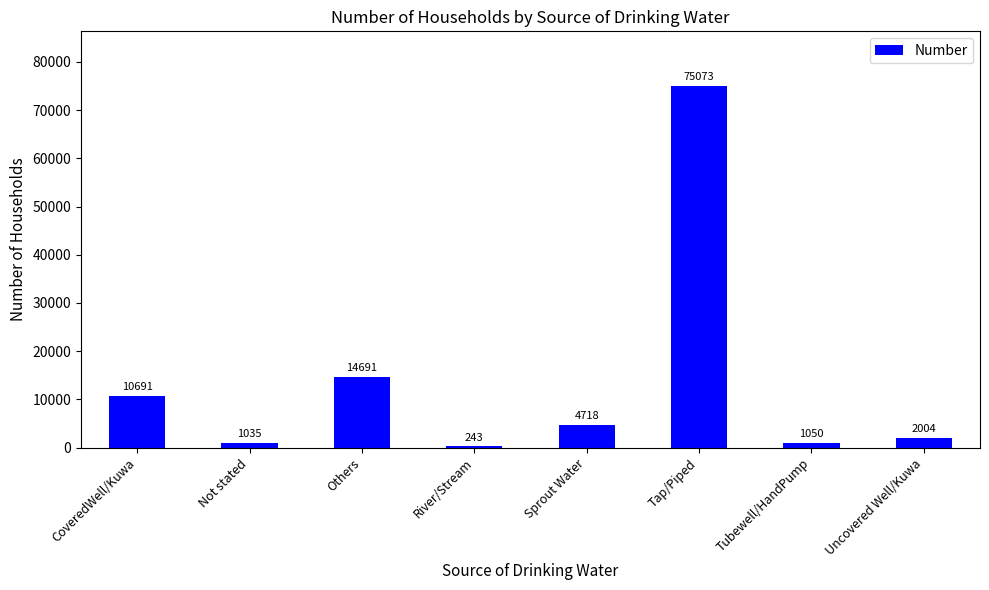

The value at Others is 7878. True or false?

False